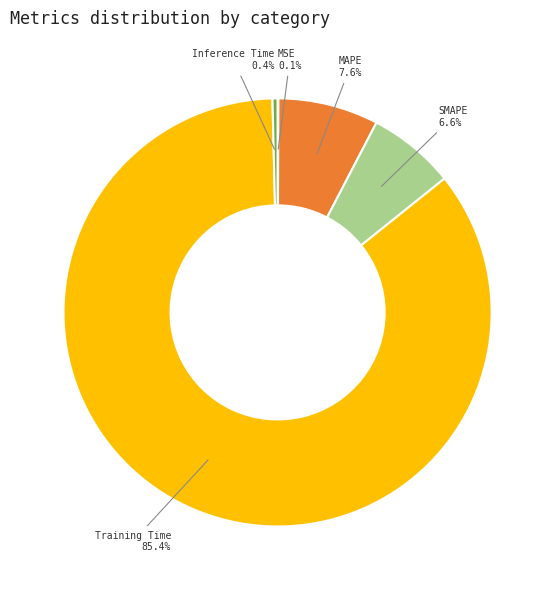

Which slice is the largest?

Training Time